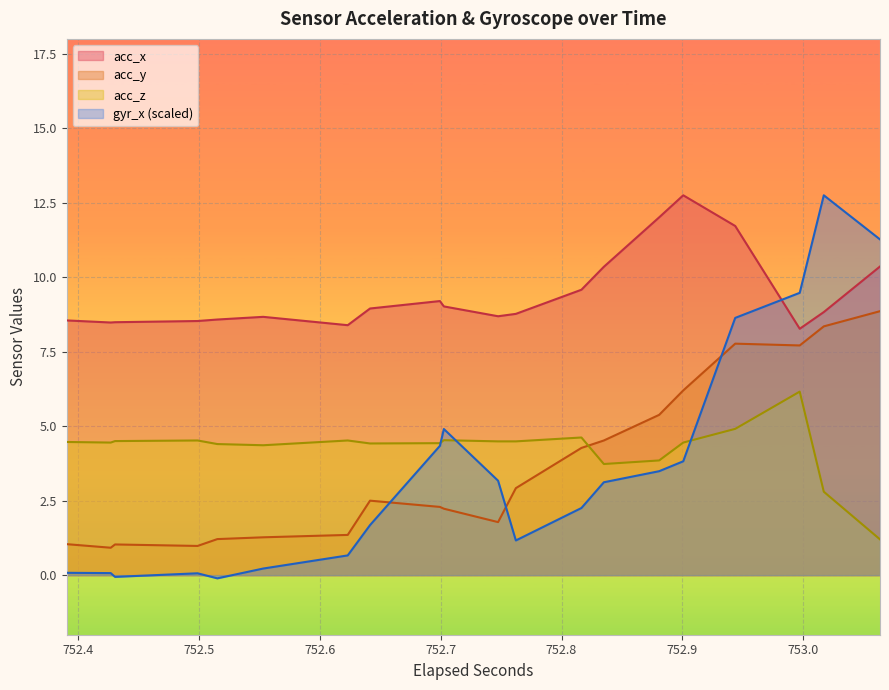

What is the value of the gyr_x point at the 2nd from the left?

0.1